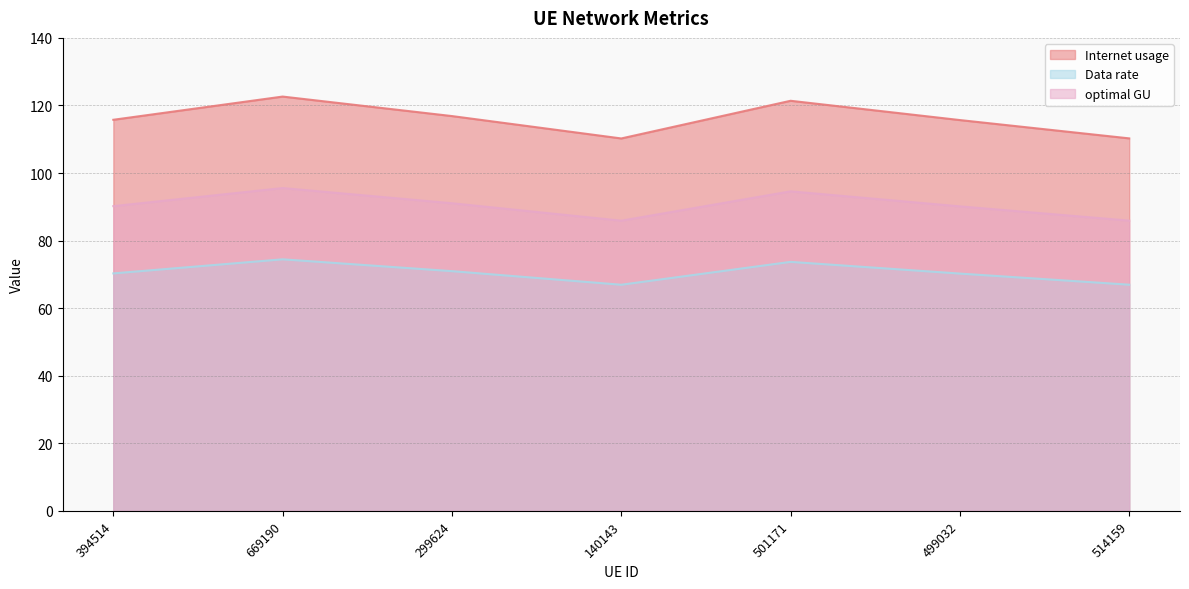

What is the total value across all series at 514159?

263.1